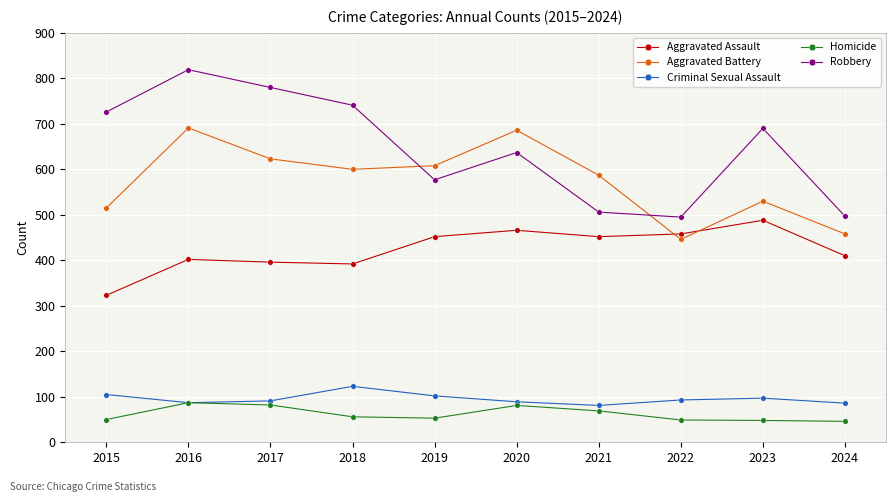

True or false: Aggravated Assault and Homicide cross at least once.

False